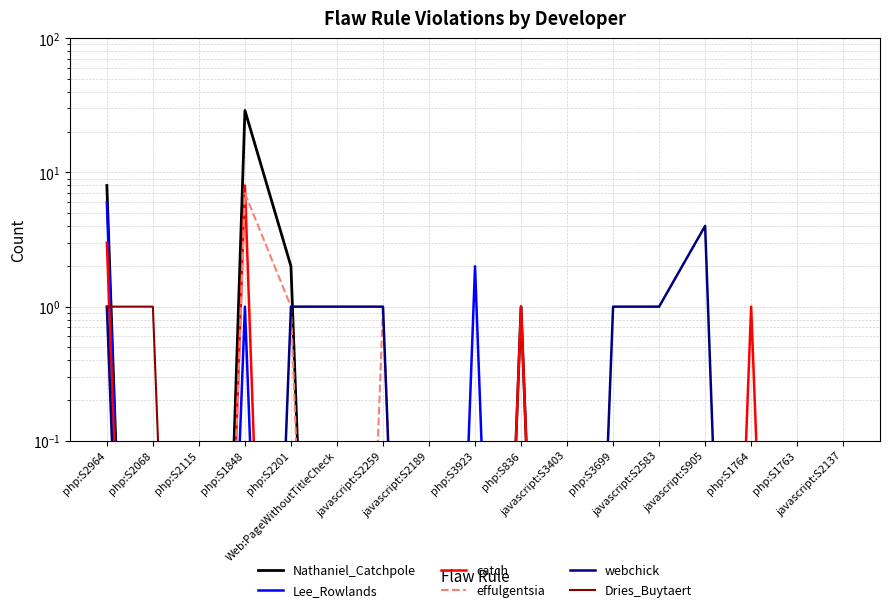

Which category has the highest value in the webchick series?

javascript:S905